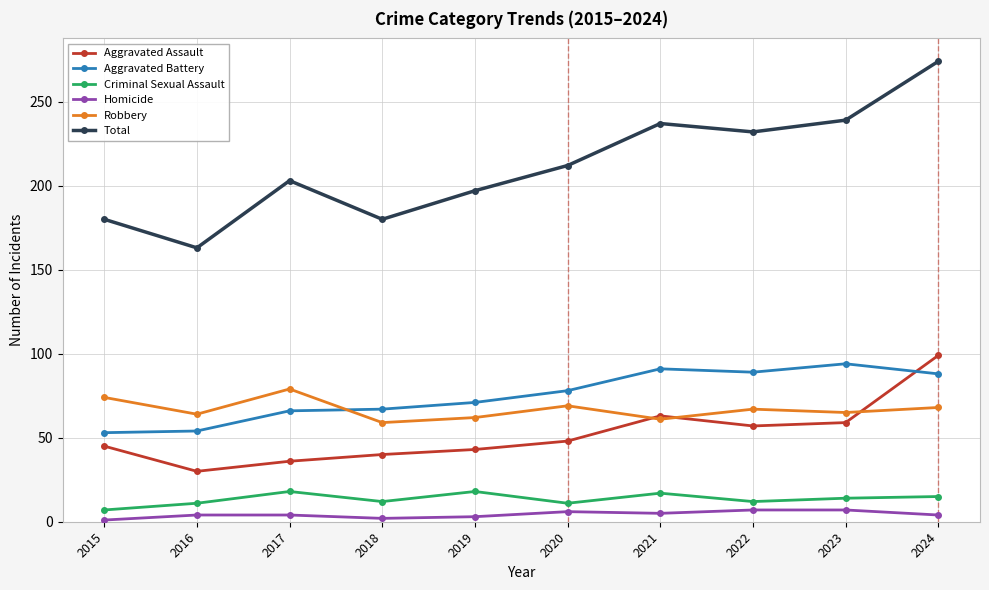

Does the chart display data point markers on the line(s)?

Yes